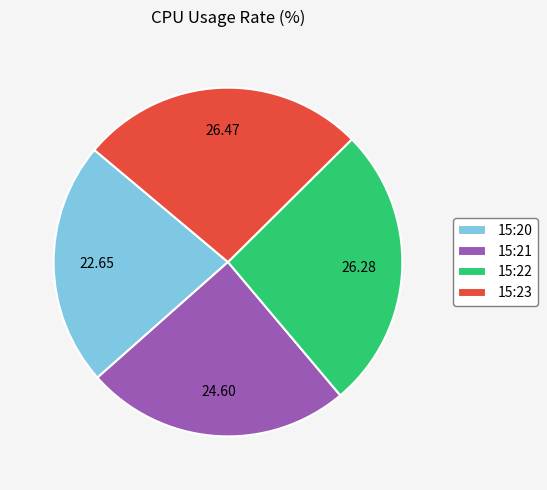

Is the sum of 15:21 and 15:23 greater than half?

Yes